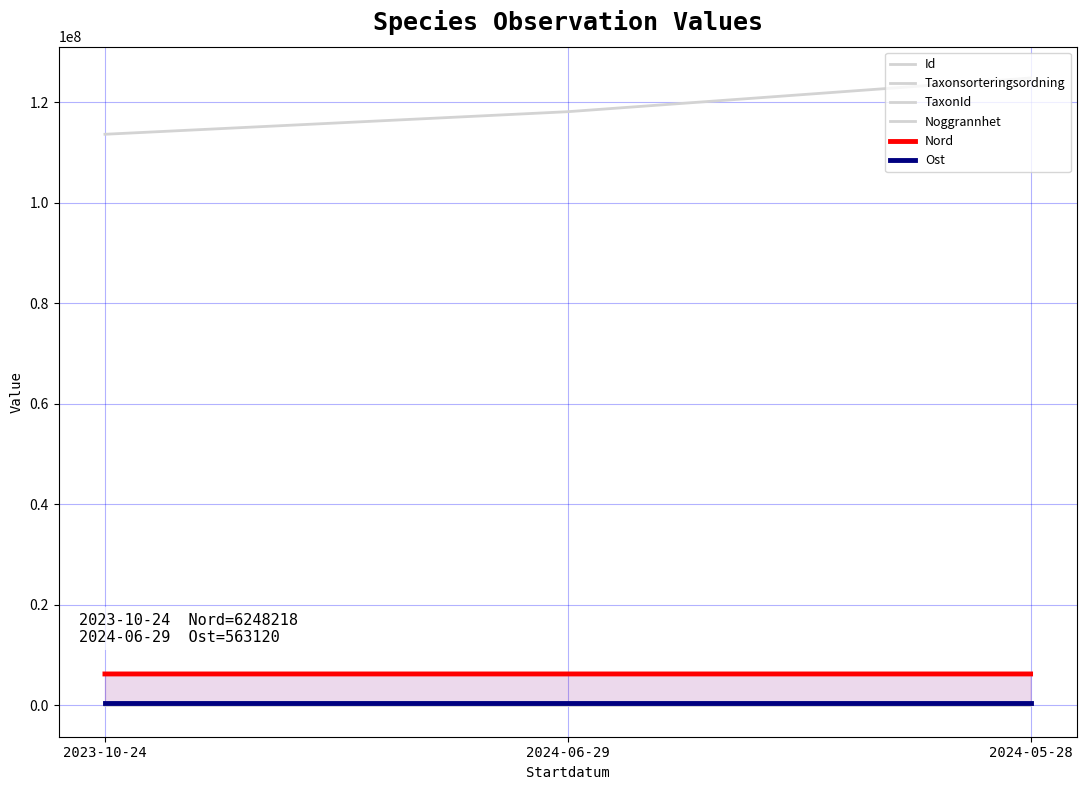

How many TaxonId values are between 2180 and 220787?

3